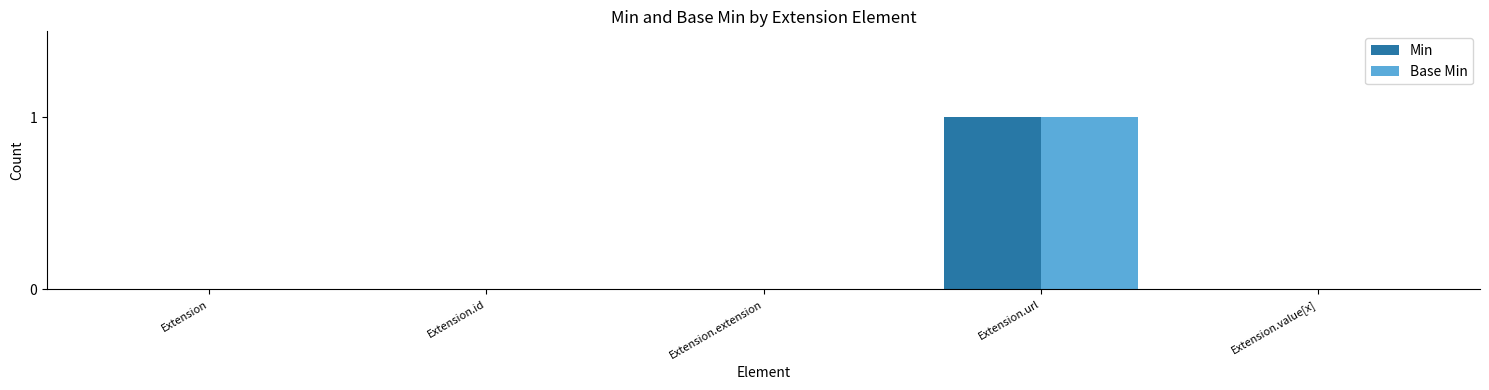

How many groups of bars are there?

5